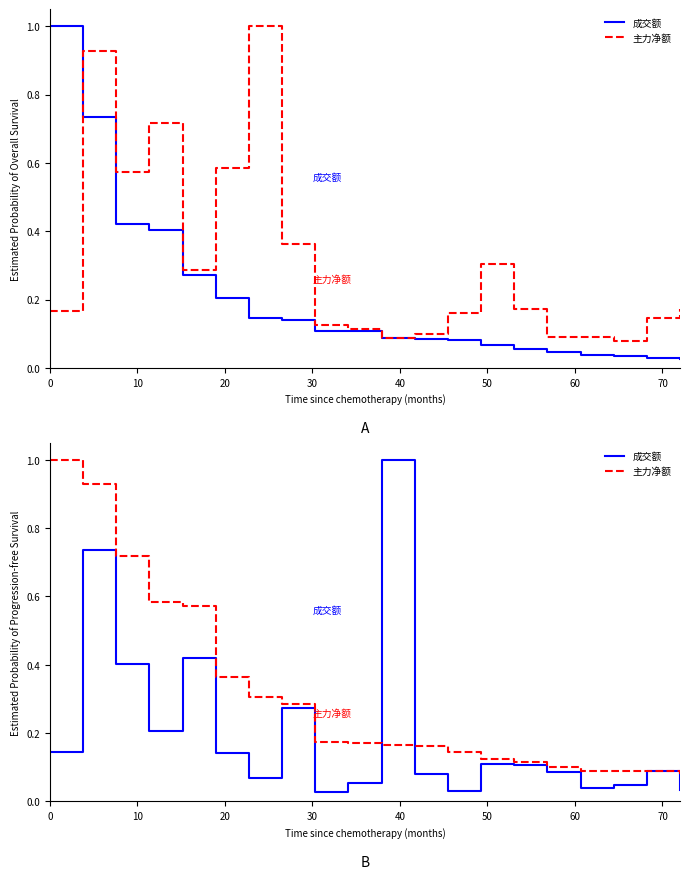

What is the difference between the second highest and second lowest values in the 主力净额 series?

0.8